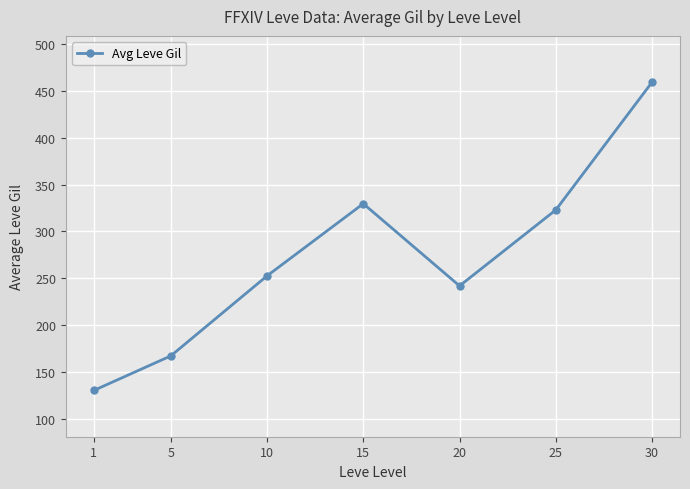

Rank the categories by value from highest to lowest.

30, 15, 25, 10, 20, 5, 1